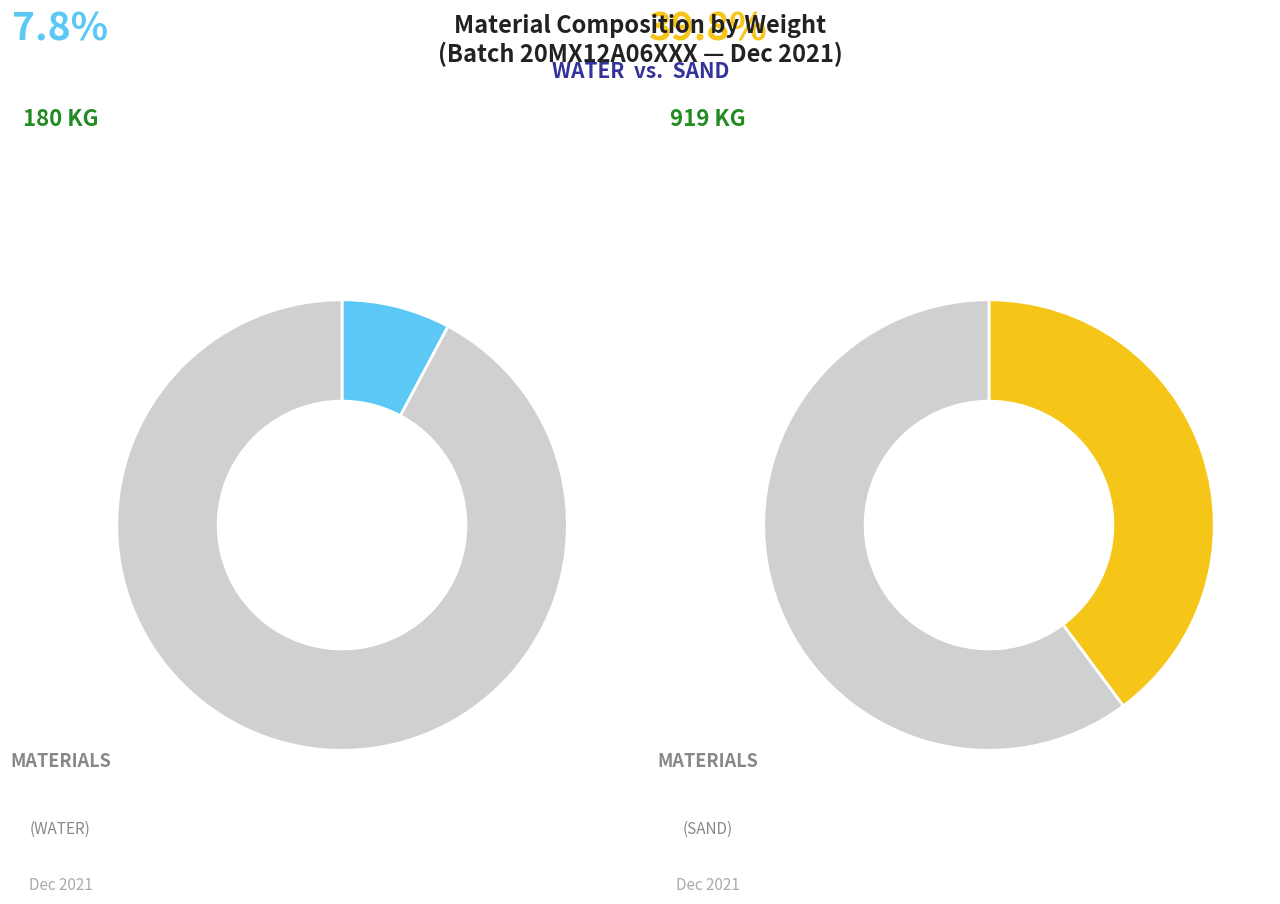

What is the ratio of the value at WATER to the value at SAND?

0.2